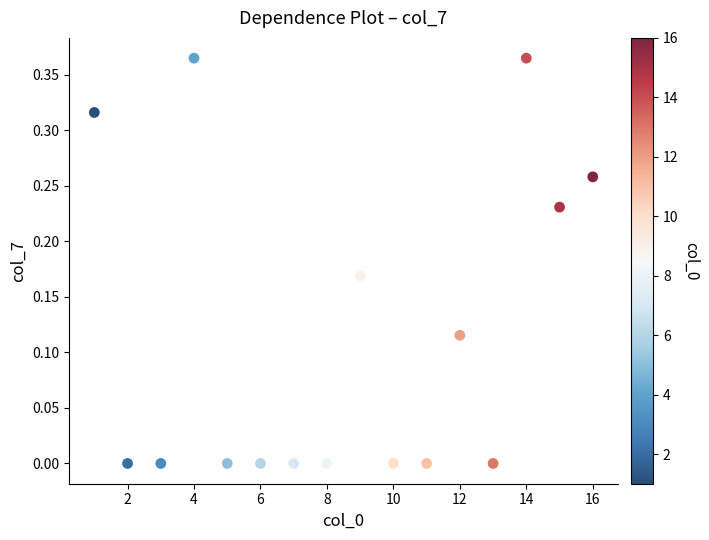

What is the range of X values (max minus min)?

15.0